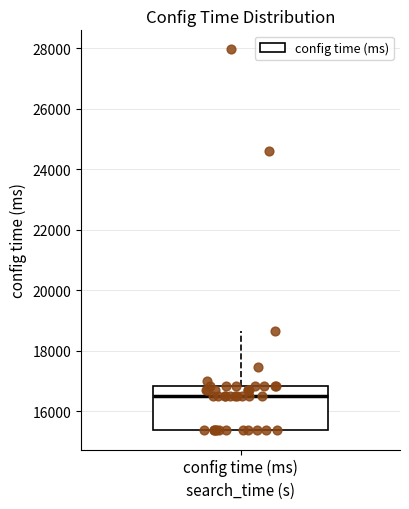

Transcribe this box plot: give where the median line is, the range the box spans, and where the two whiskers end, as read against the y-axis. The values are not printed on the chart, so give them approximately, as read against the axis.

median 16400, box 15400 to 16800, whiskers 15400 to 18600